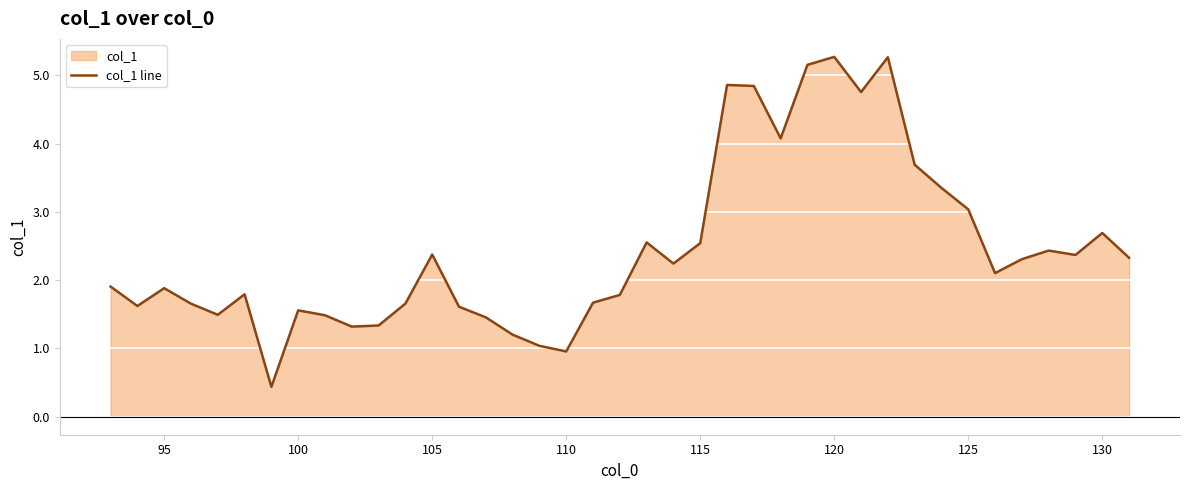

What is the value of the 36th point from the left?

2.4